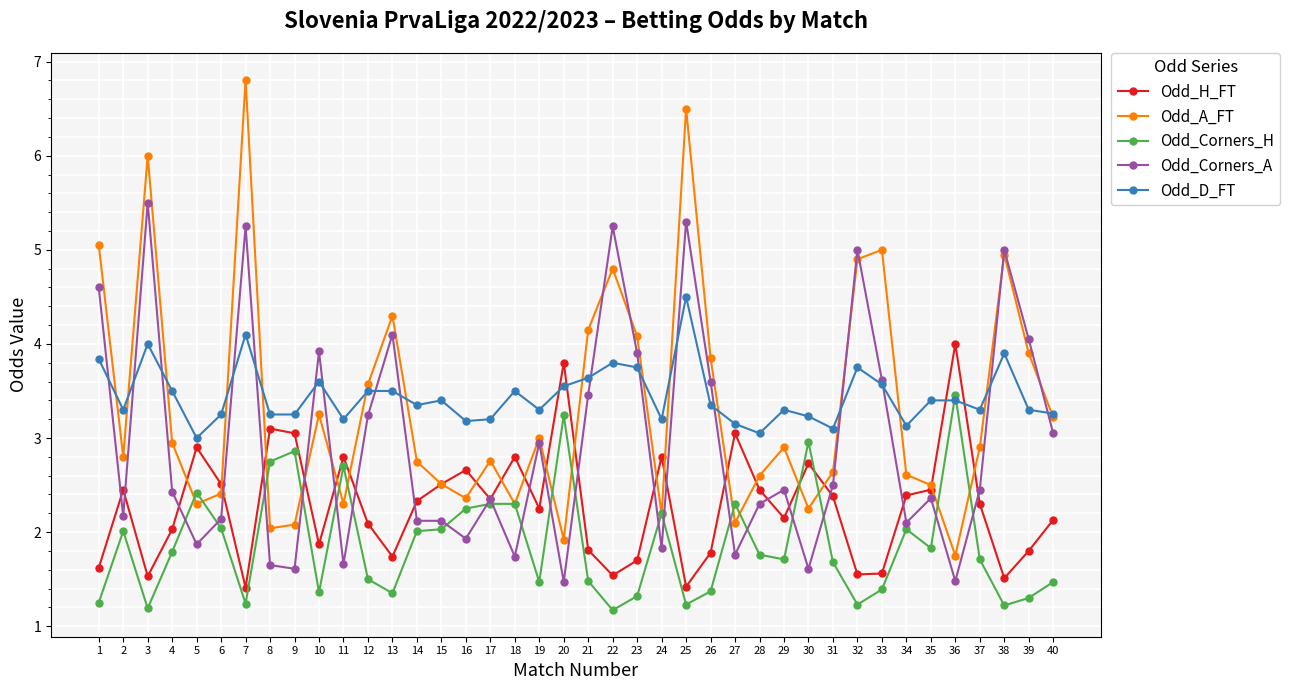

What is the total value across all series at 17?

13.0